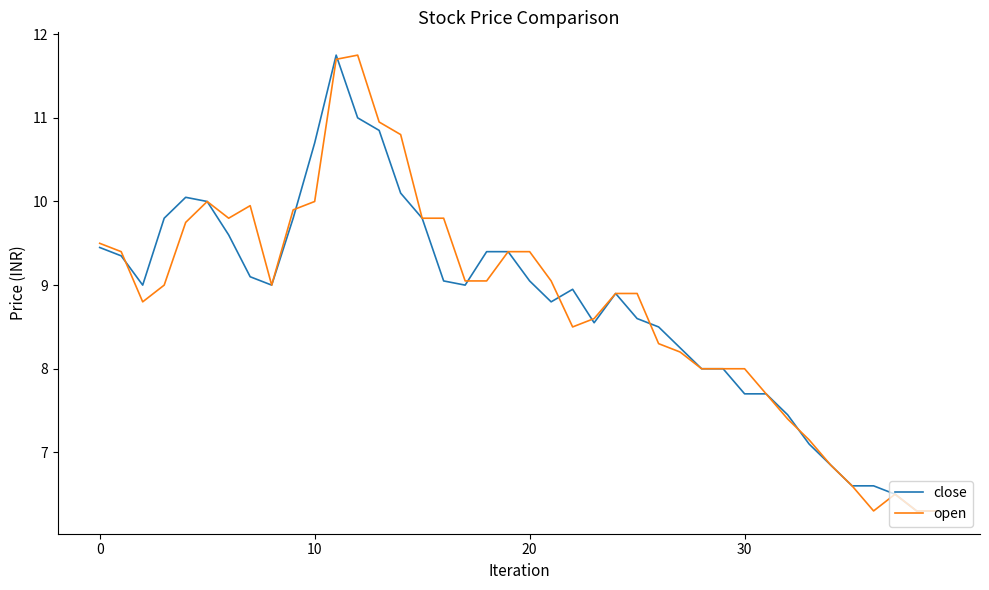

What is the smallest value displayed?

6.3